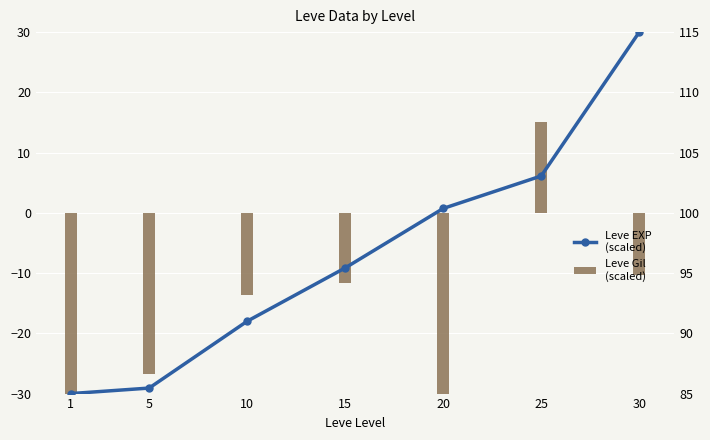

Which category has the lowest value in the Leve EXP (scaled) series?

1